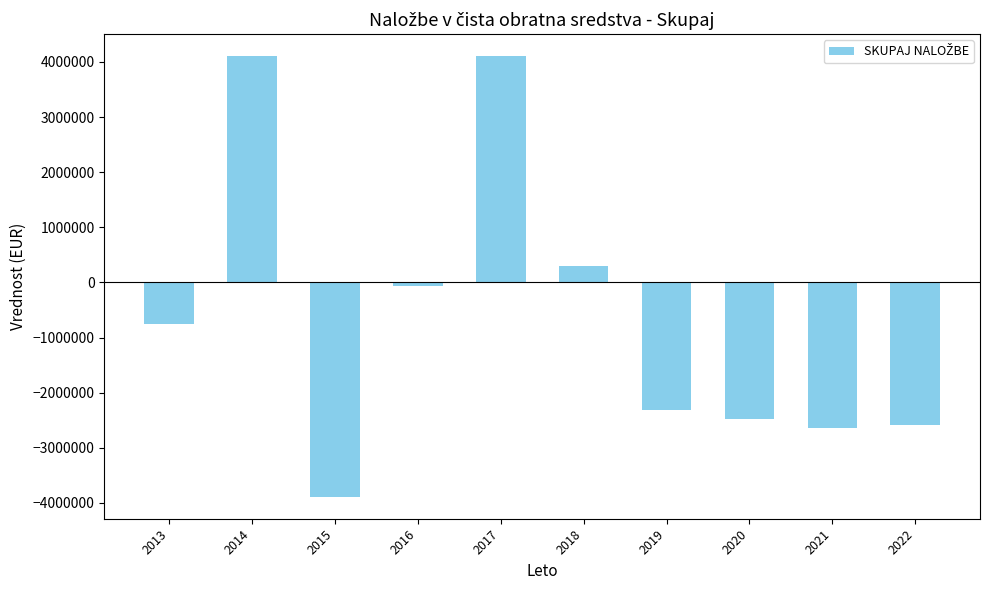

Does the chart contain stacked bars?

No